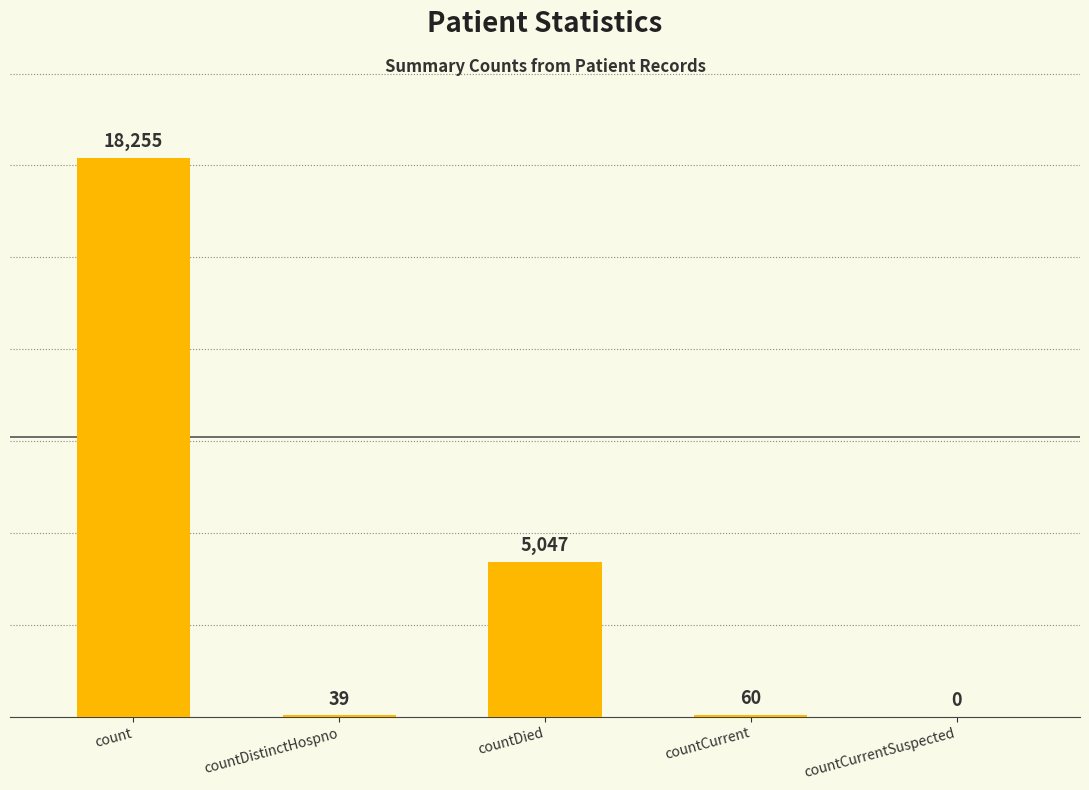

Are the bars horizontal?

No